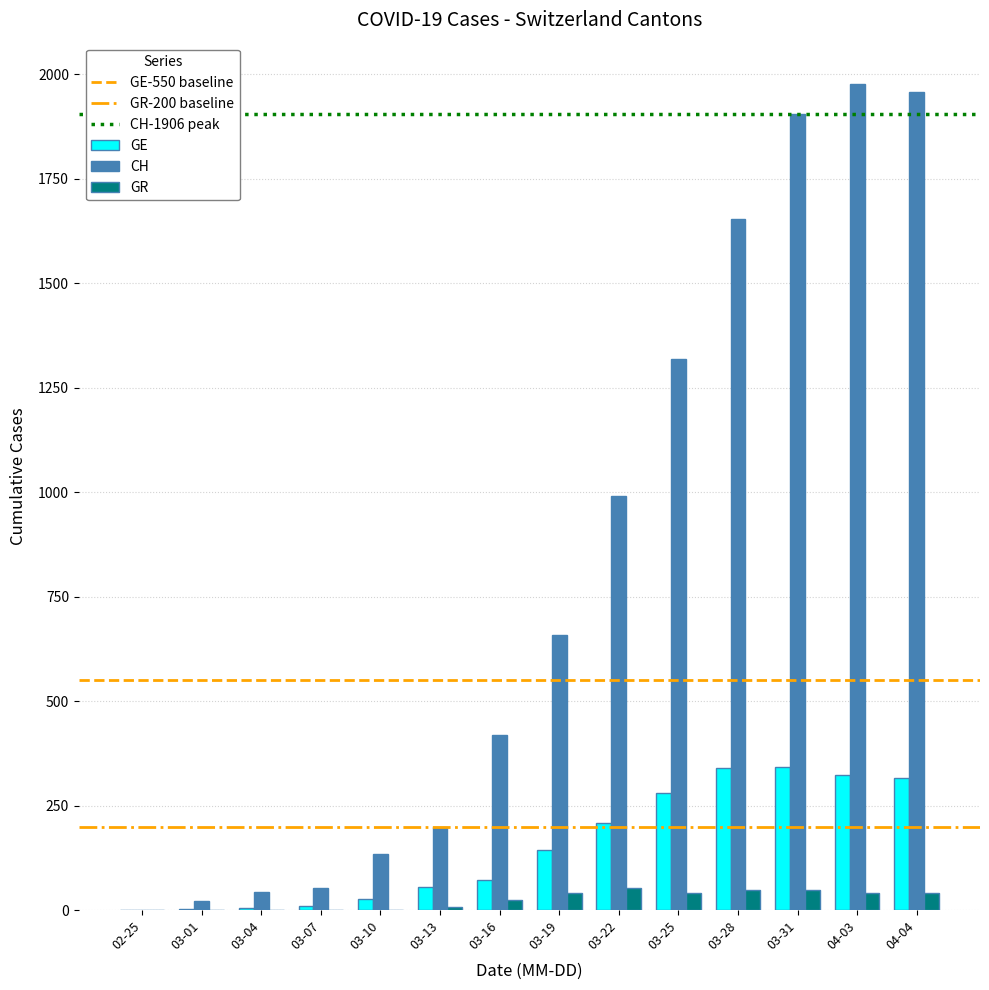

What is the sum of all CH values?

11331